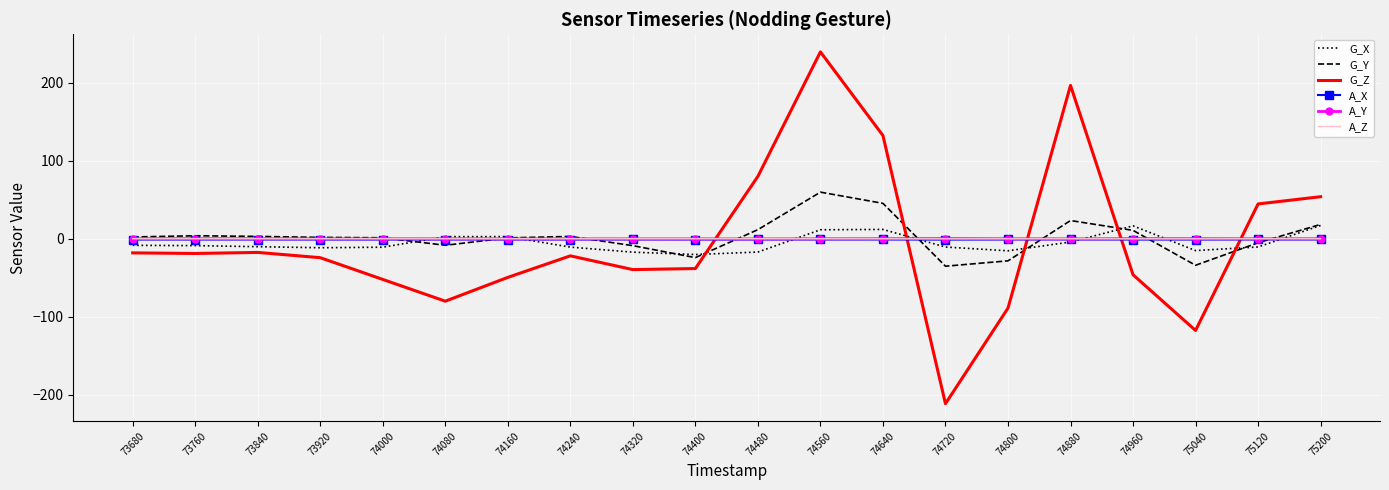

At which category is the sum across all series the highest?

74560